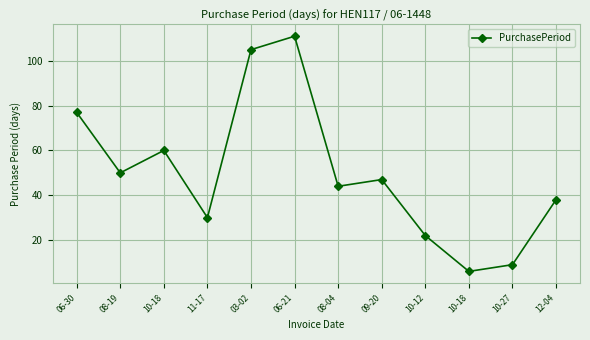

Reading left to right, what are all the values shown in this chart?

06-30=77	08-19=50	10-18=60	11-17=30	03-02=105	06-21=111	08-04=44	09-20=47	10-12=22	10-18=6	10-27=9	12-04=38